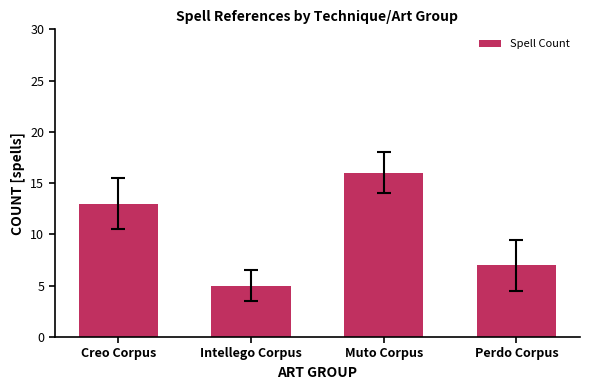

What is the average value?

10